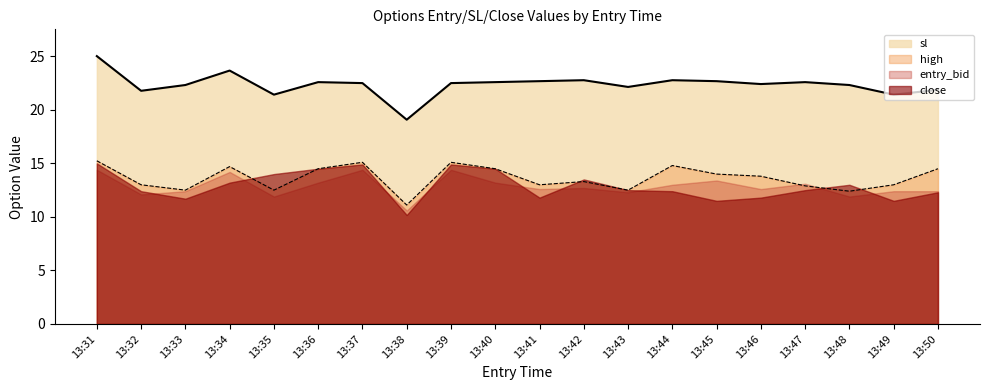

List the series in order of their peak value, lowest first.

entry_bid, close, high, sl